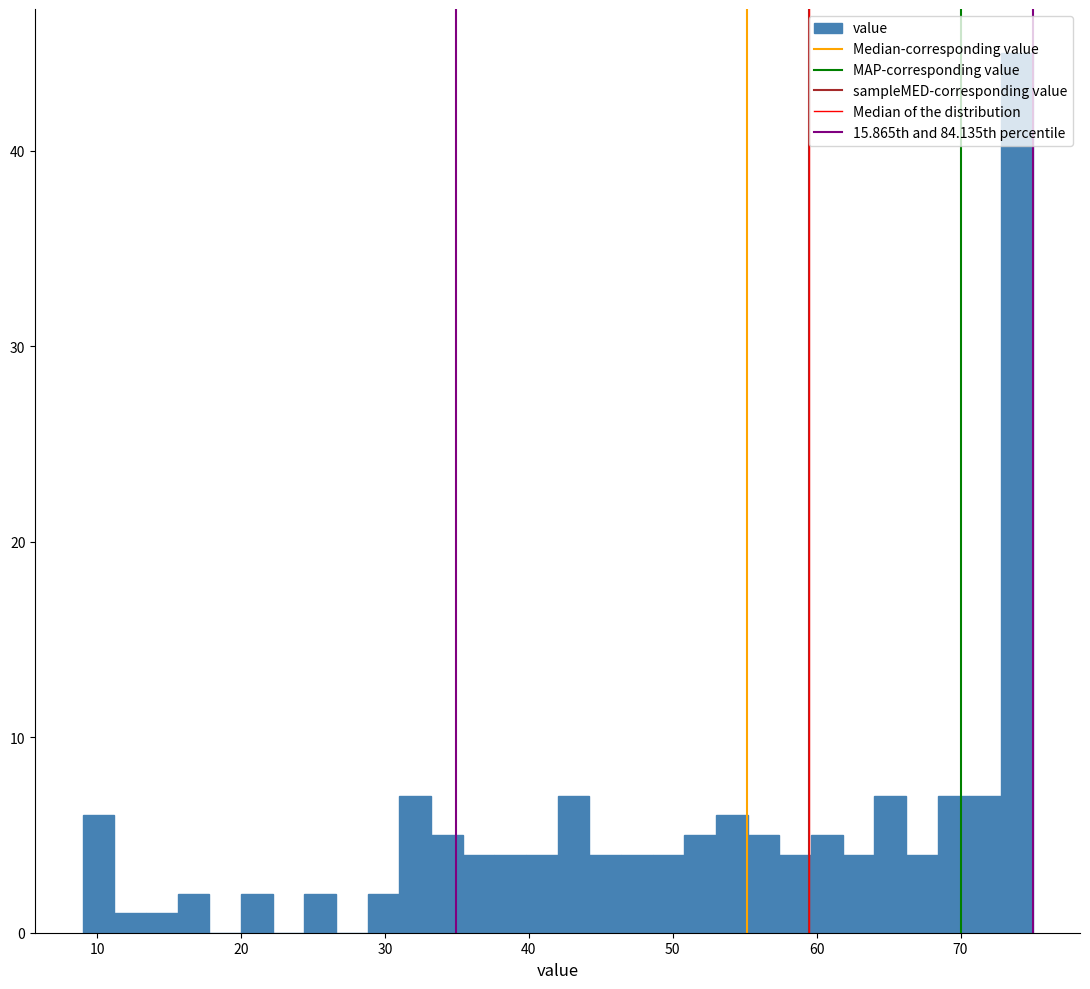

Read against the x-axis, roughly where is the centre of the tallest bar?

74